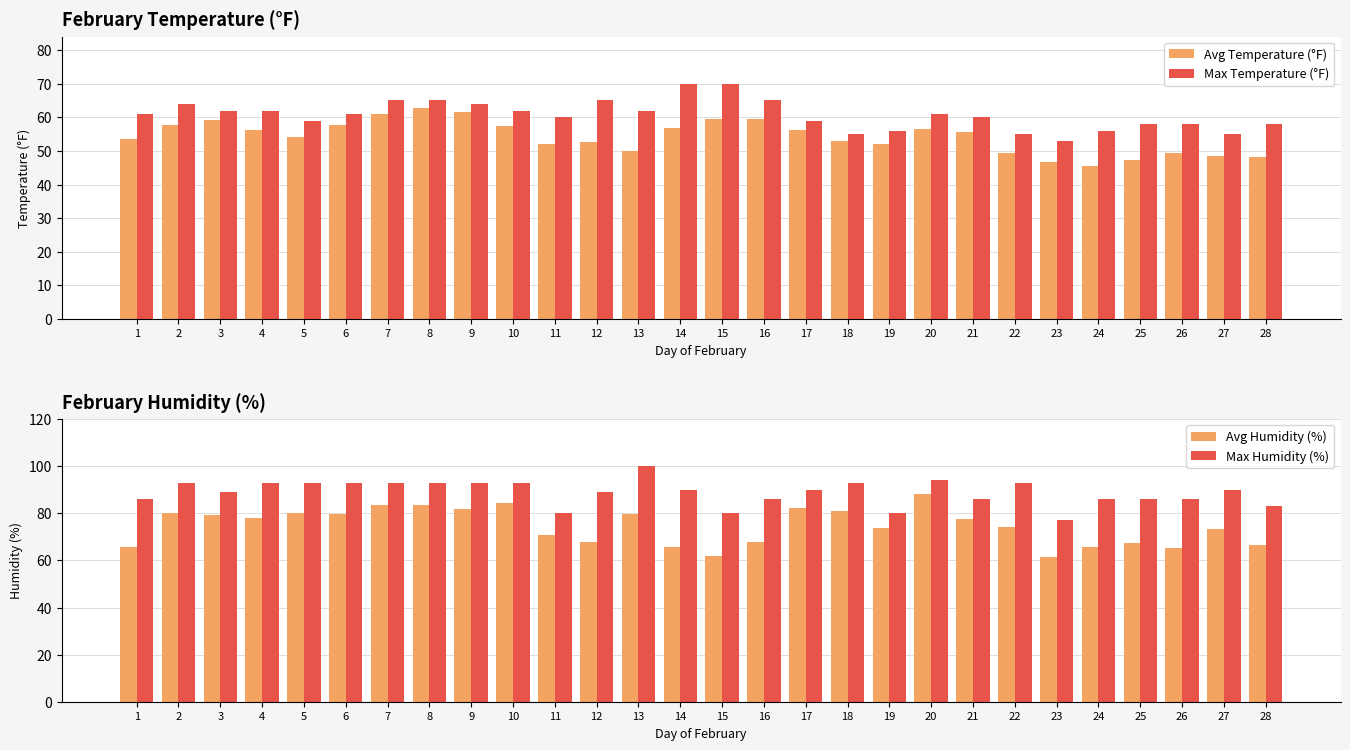

What is the value of the Avg Humidity (%) bar at the 6th from the left?

79.9